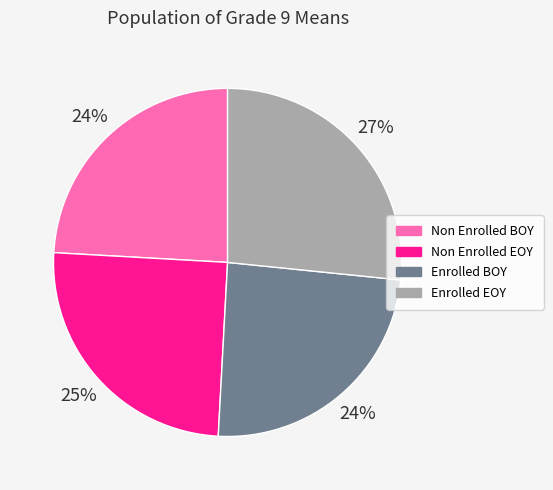

To the nearest percent, what is the average slice percentage?

25%